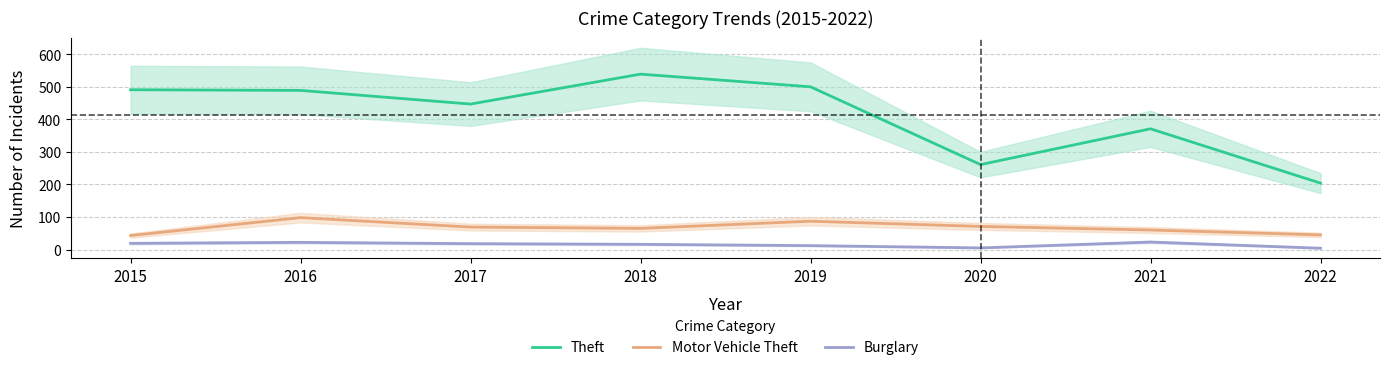

What is the difference between the Burglary values at 2020 and 2018?

11